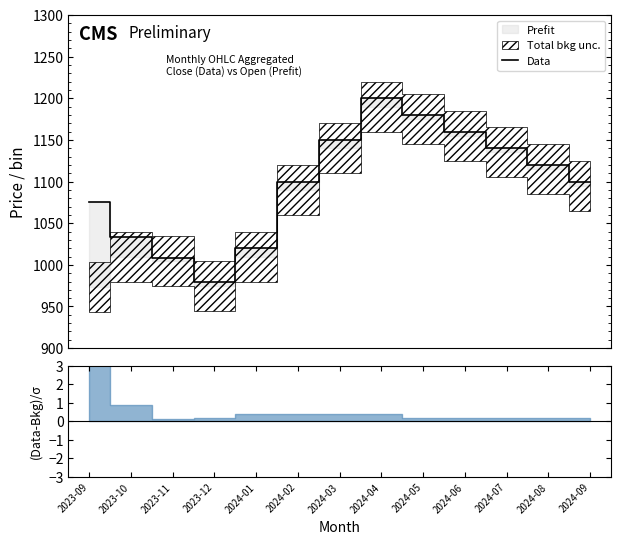

List the labels in order of value, smallest first.

2023-12, 2023-11, 2024-01, 2023-10, 2023-09, 2024-02, 2024-09, 2024-08, 2024-07, 2024-03, 2024-06, 2024-05, 2024-04